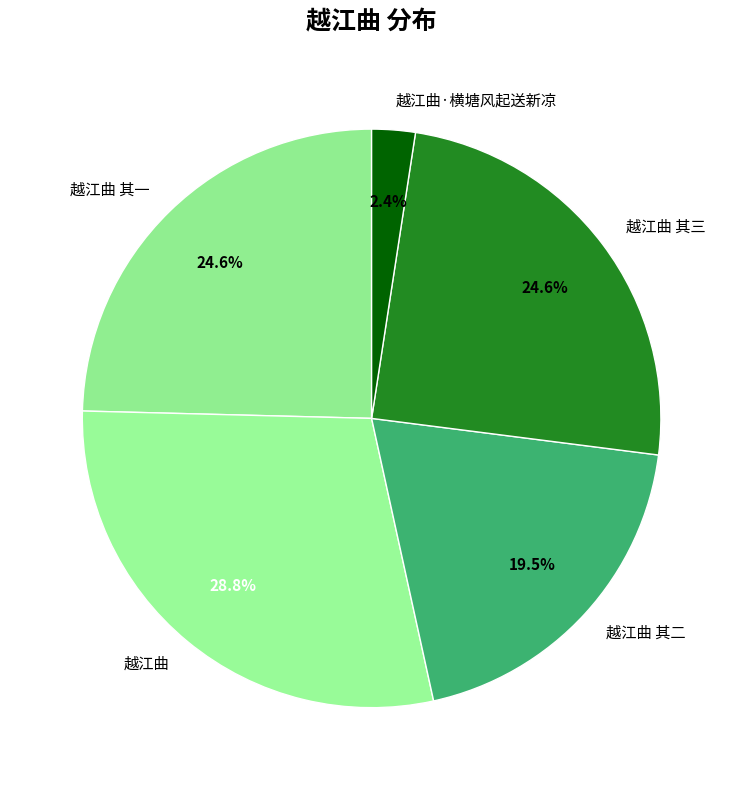

The 越江曲 slice represents 40% of the pie. True or false?

False